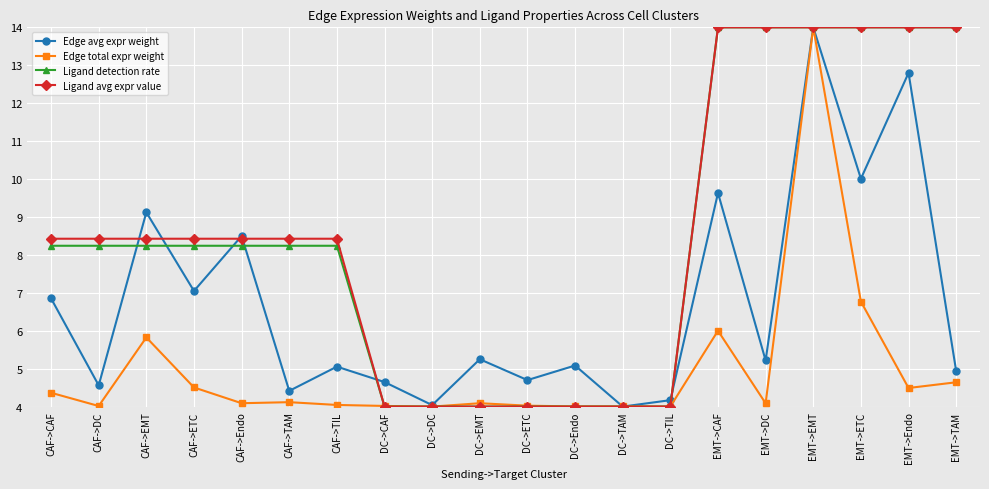

What is the minimum value shown in the chart?

4.0